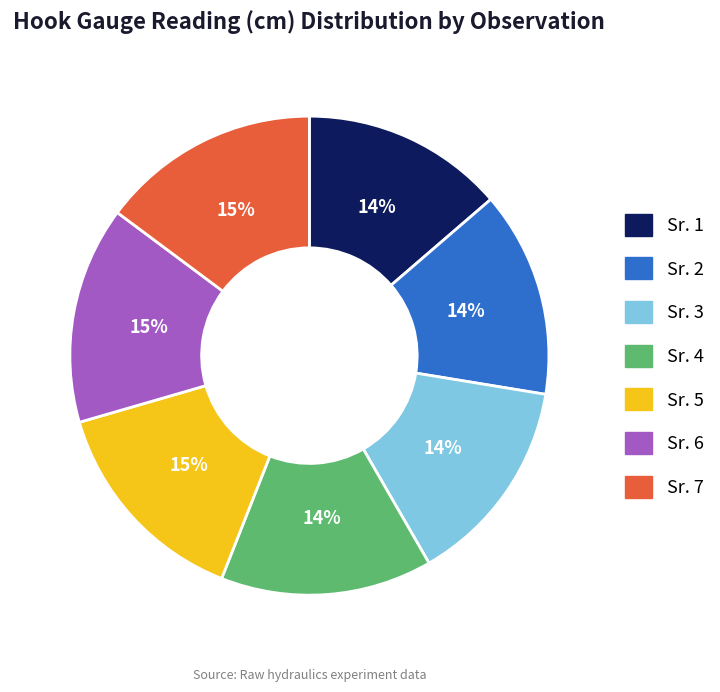

Does Sr. 5 account for over 50% of the chart?

No